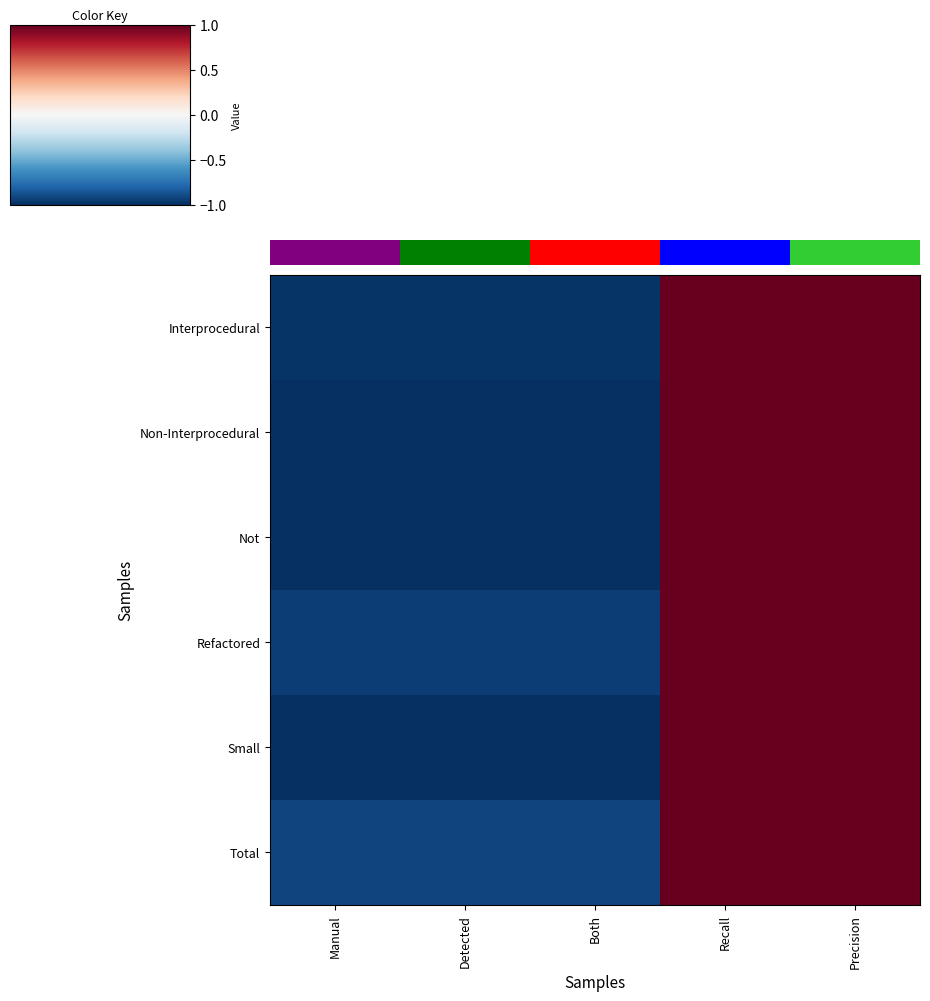

Reading left to right, extract all data points from this chart.

Interprocedural: Manual=1	Detected=1	Both=1	Recall=100	Precision=100
Non-Interprocedural: Manual=0	Detected=0	Both=0	Recall=100	Precision=100
Not: Manual=0	Detected=0	Both=0	Recall=100	Precision=100
Refactored: Manual=3	Detected=3	Both=3	Recall=100	Precision=100
Small: Manual=0	Detected=0	Both=0	Recall=100	Precision=100
Total: Manual=4	Detected=4	Both=4	Recall=100	Precision=100